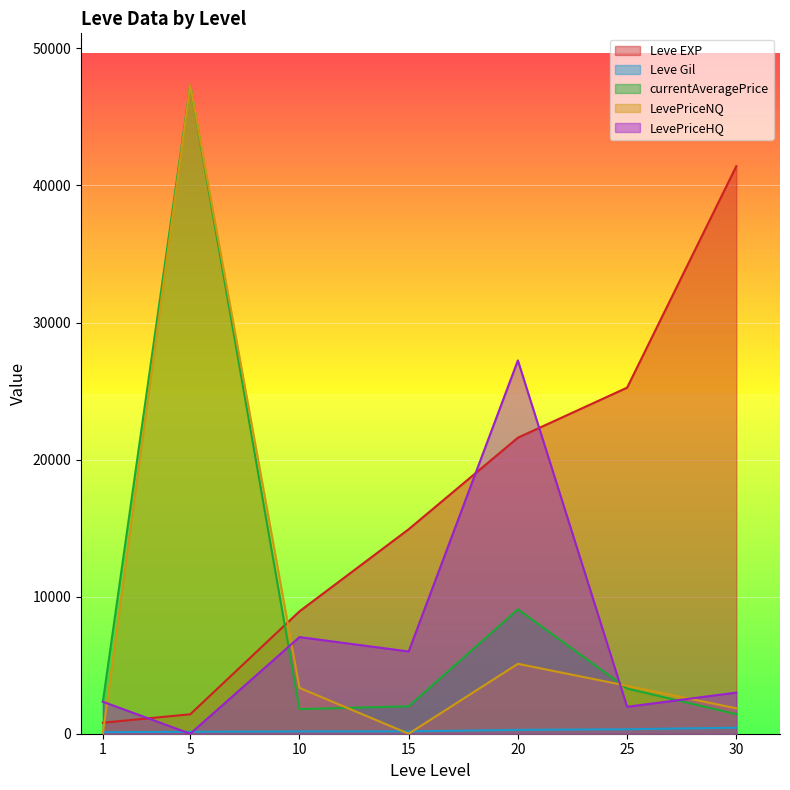

What is the value of the Leve EXP point at the 2nd from the left?

1420.0